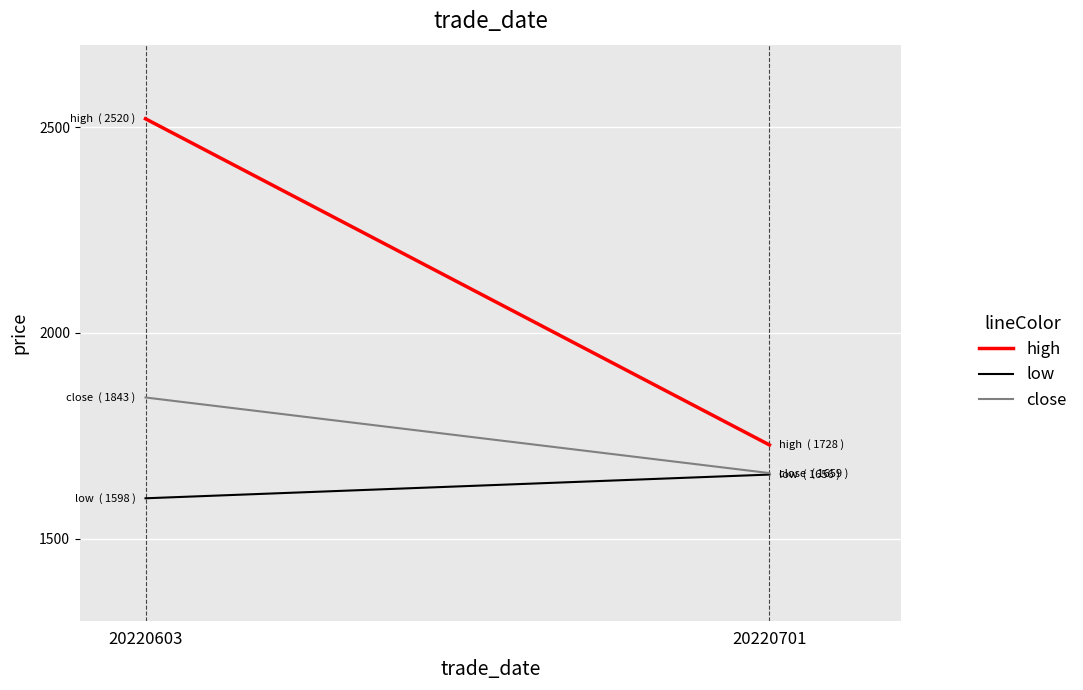

At which label is close closest to 1751?

20220701